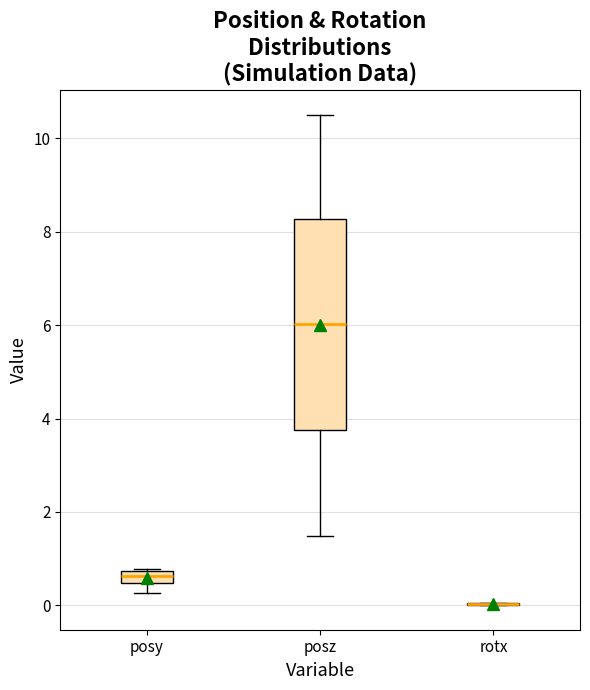

Where is the upper edge of the box for posz on the y-axis? The values are not printed on the chart, so give them approximately, as read against the axis.

8.2